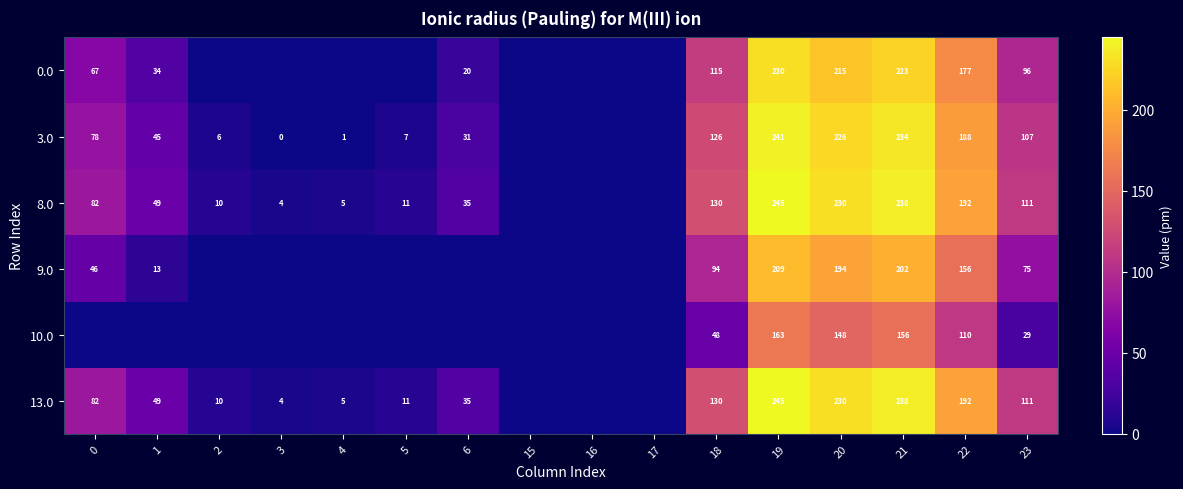

What is the difference between the 13.0 values at 20 and 5?

219